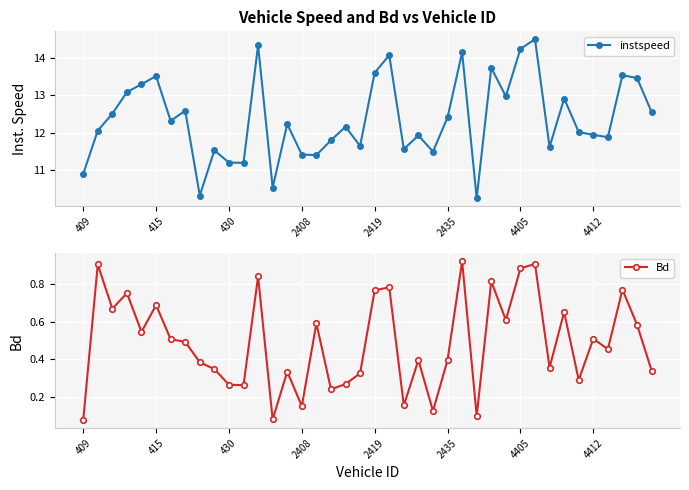

True or false: Bd and instspeed cross at least once.

False